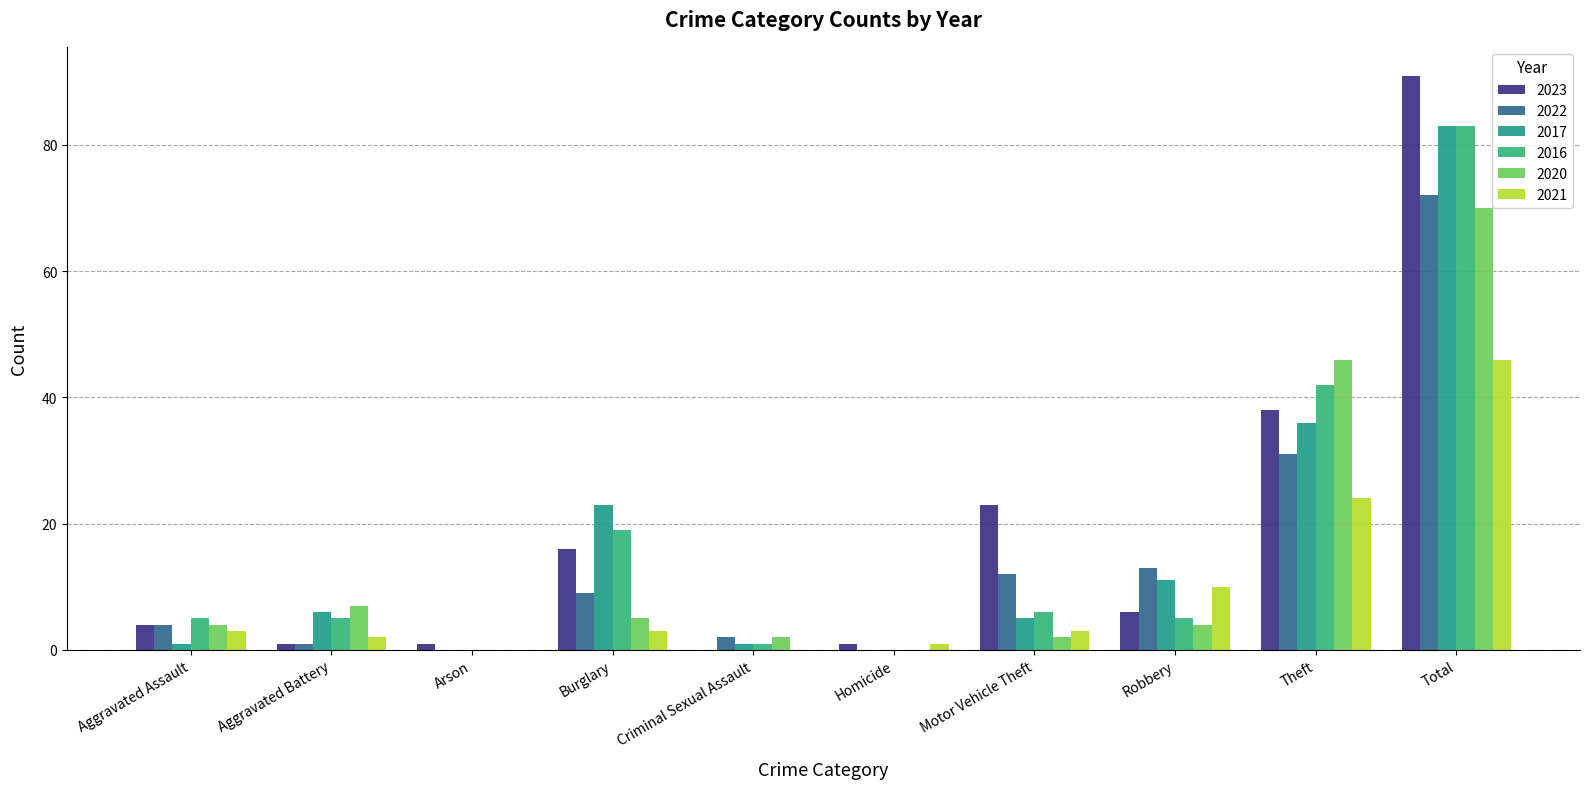

Count the number of categories in the chart.

10